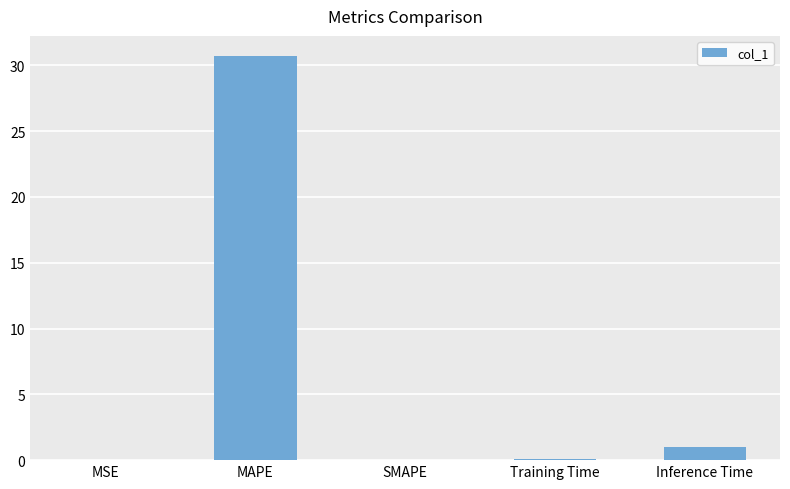

The chart shows a value of 30.7 at MAPE. True or false?

True